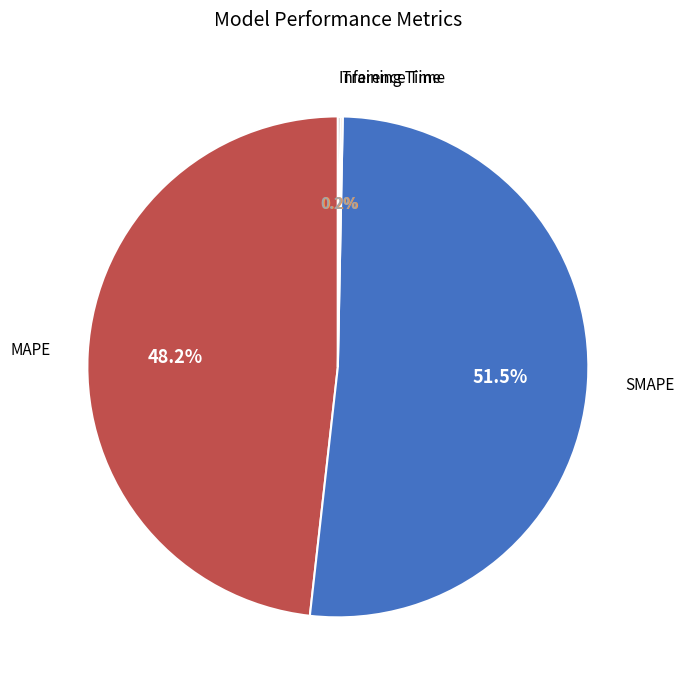

Do MAPE and SMAPE together represent more than half of the pie?

Yes